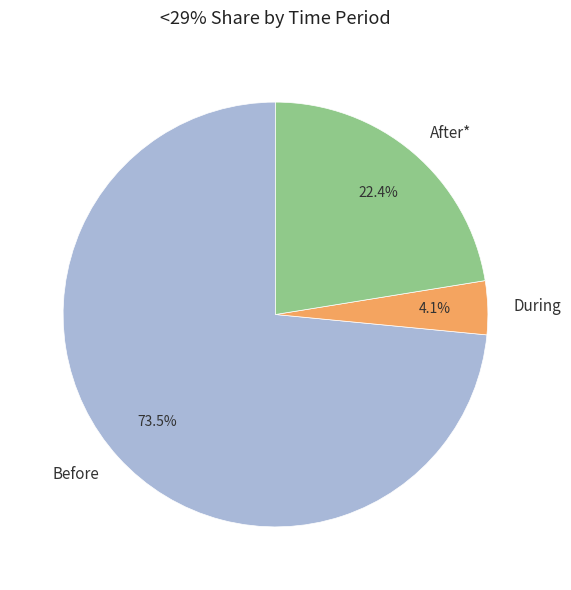

Does Before represent more than half of the total?

Yes